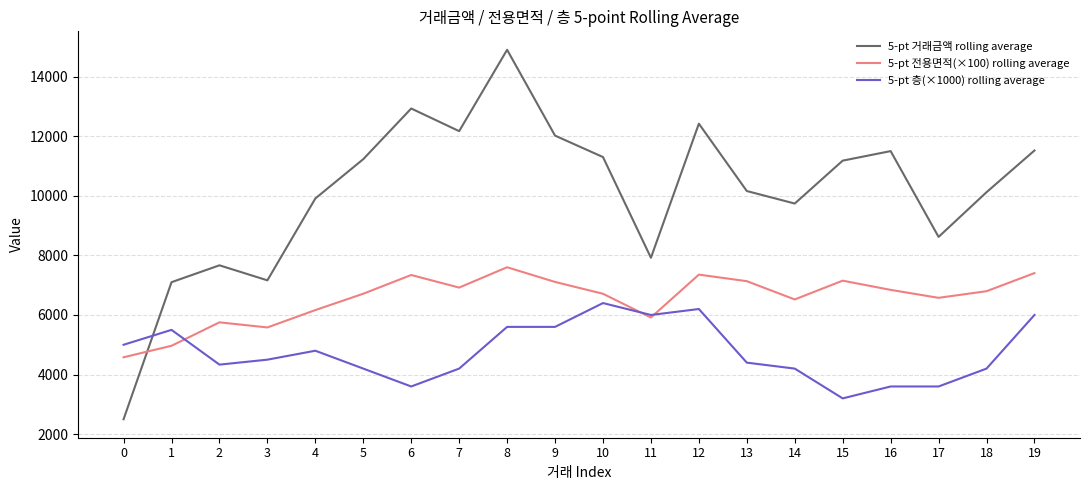

At 14, list the series in order from smallest to largest.

5-pt 층(×1000) rolling average, 5-pt 전용면적(×100) rolling average, 5-pt 거래금액 rolling average